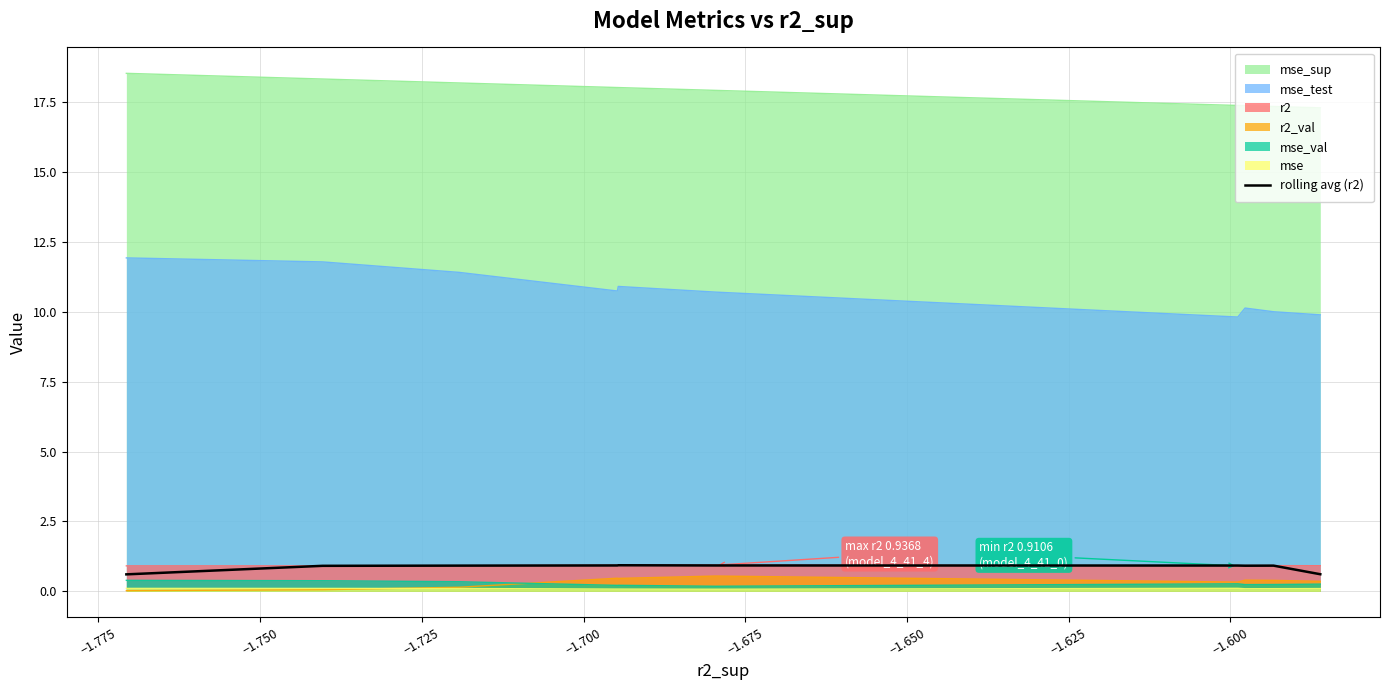

True or false: r2 and mse_val intersect in this chart.

False